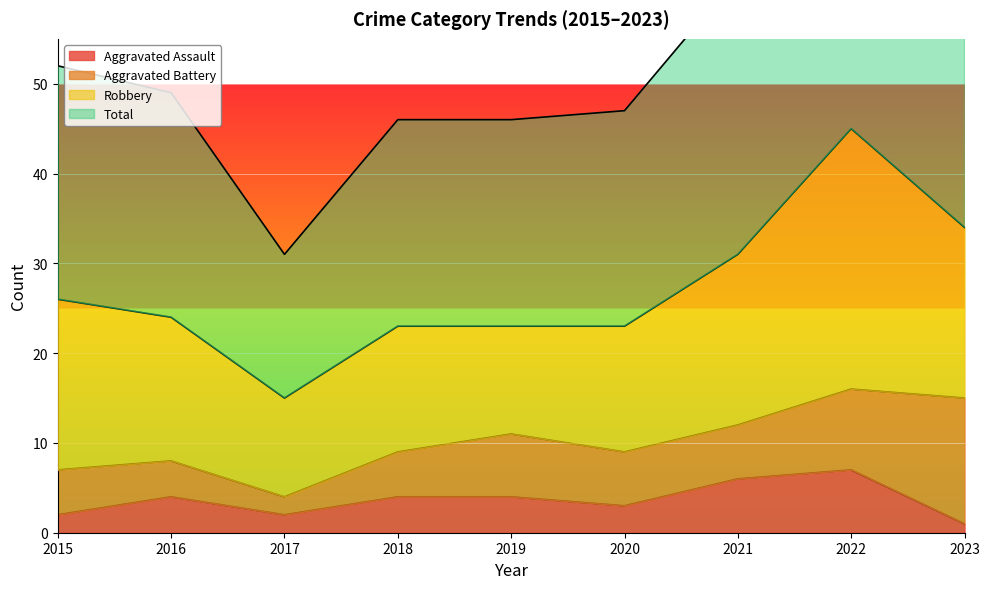

At which category does the chart reach its peak across all series?

2022